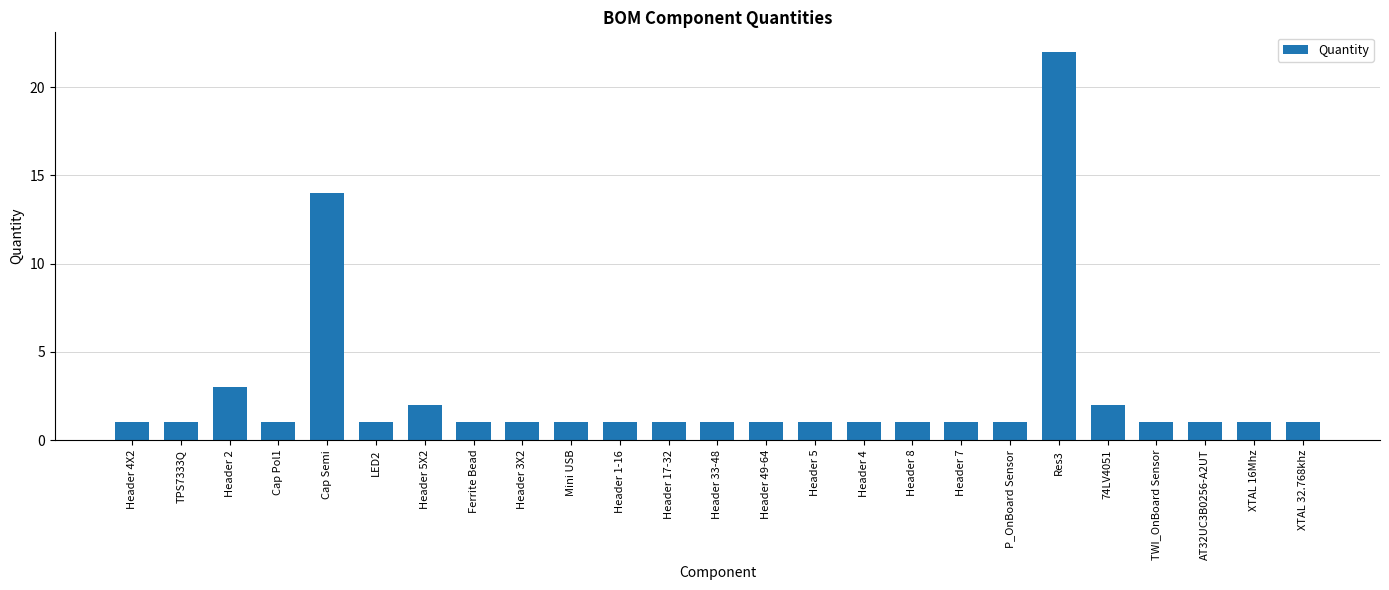

What is the sum of the values at XTAL 32.768khz and Mini USB?

2